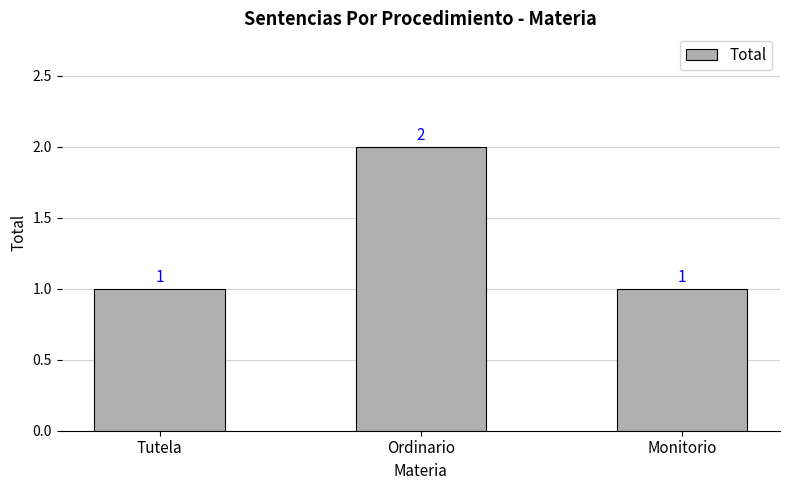

Count the values in the range 1 to 2.

3